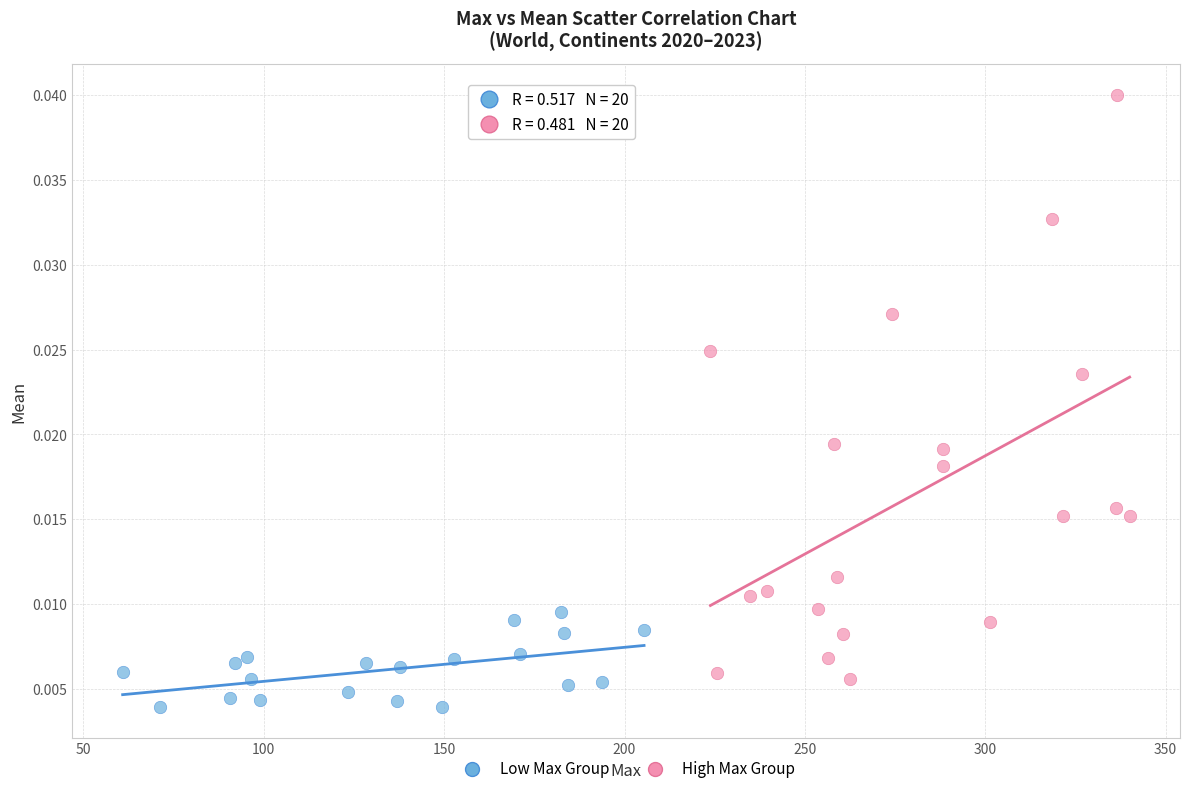

What are all the series names shown in the legend?

Low Max Group, High Max Group